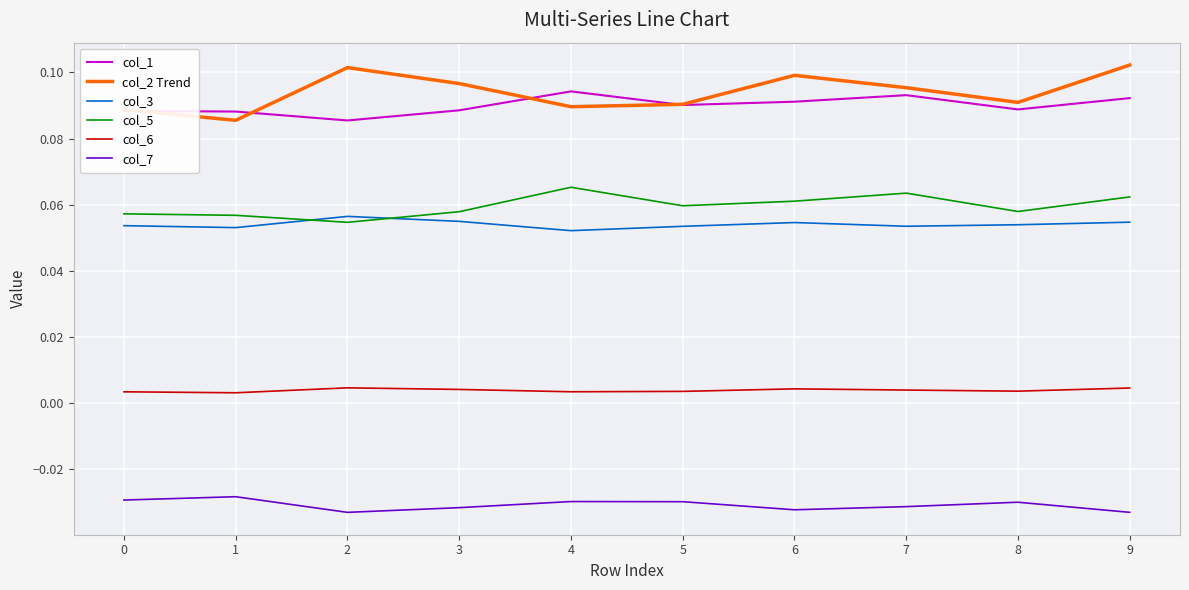

How many distinct data groups are displayed?

6